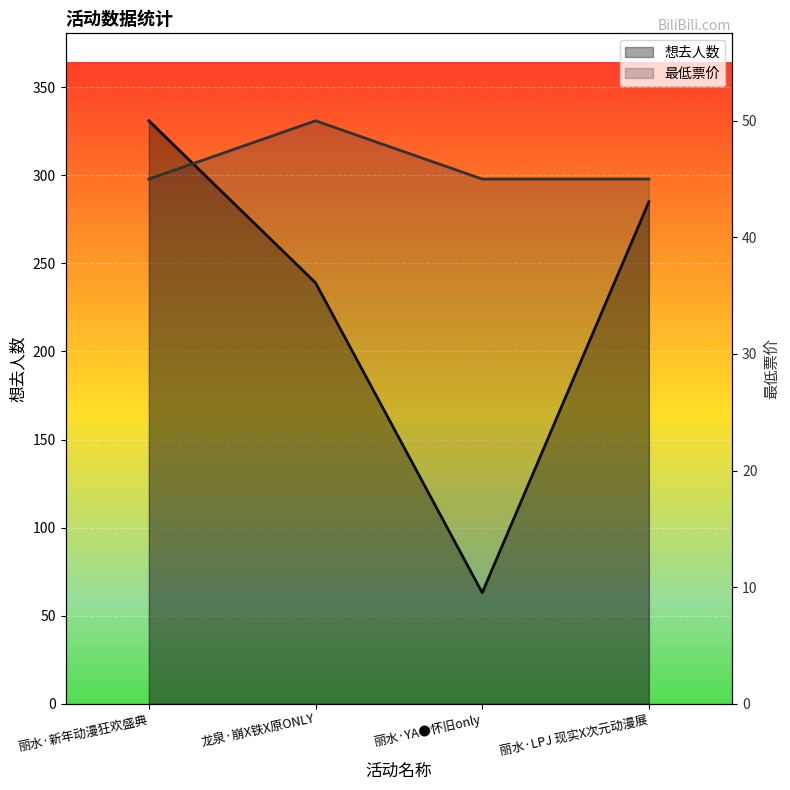

Which category has the highest value across all series?

丽水·新年动漫狂欢盛典